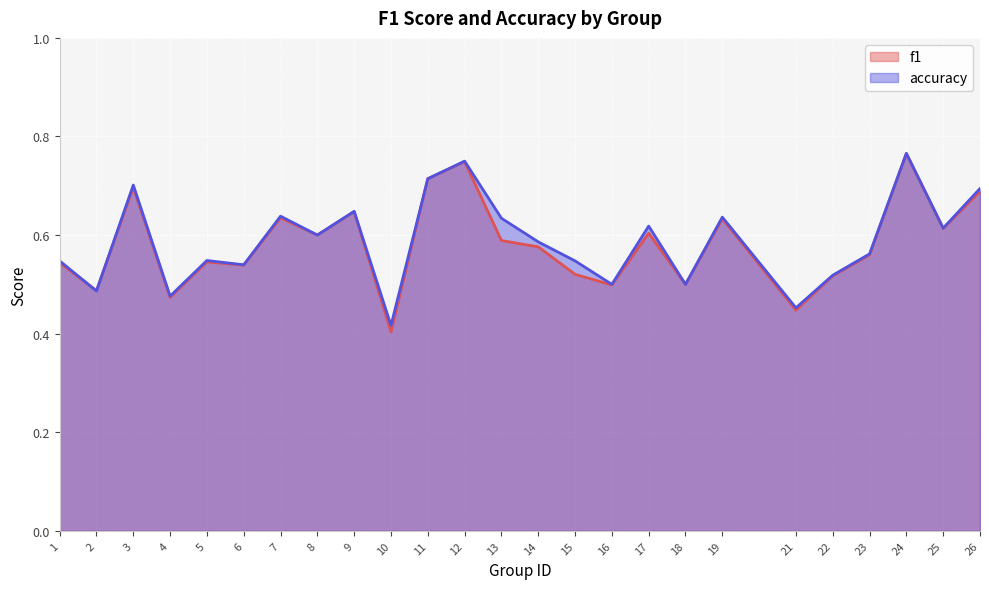

The value of f1 at 22 is 0.2. True or false?

False